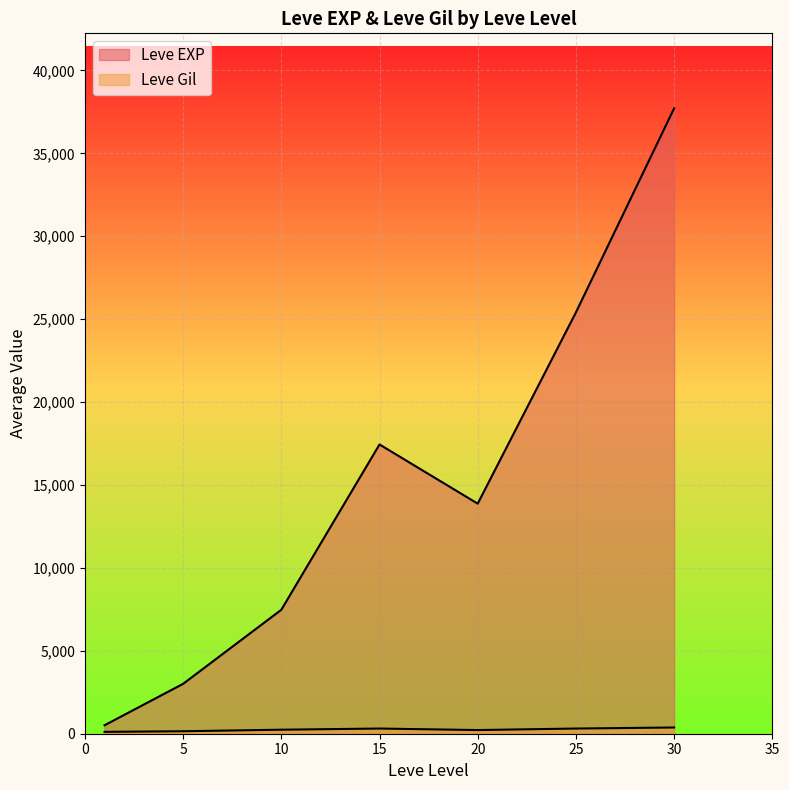

What are all the series names shown in the legend?

Leve EXP, Leve Gil